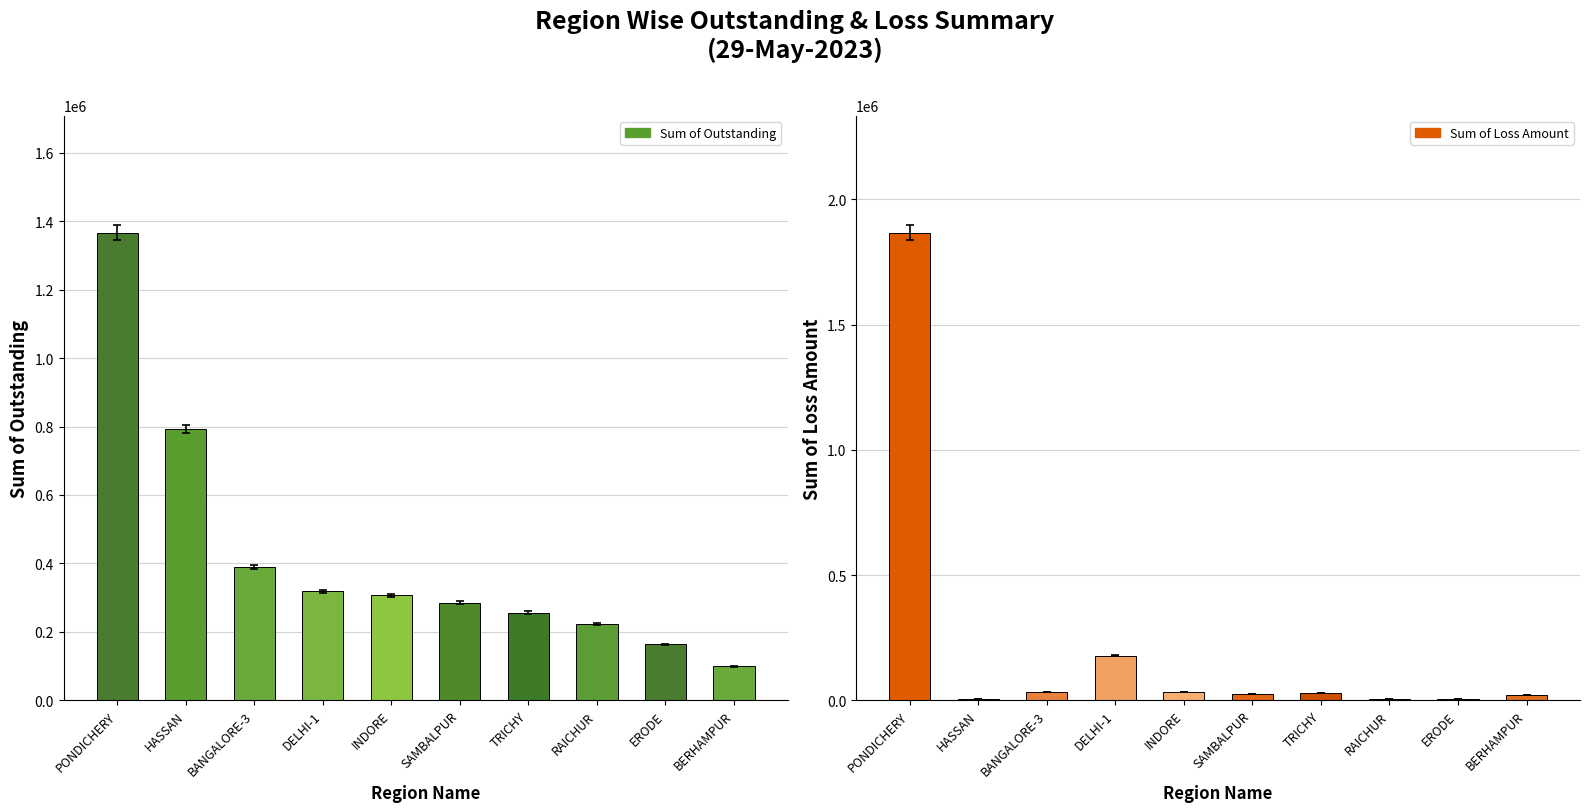

Does the chart contain stacked bars?

No